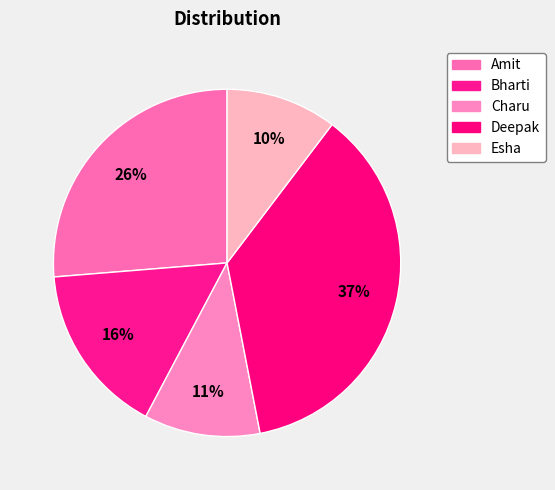

Which has a higher value, Amit or Charu?

Amit